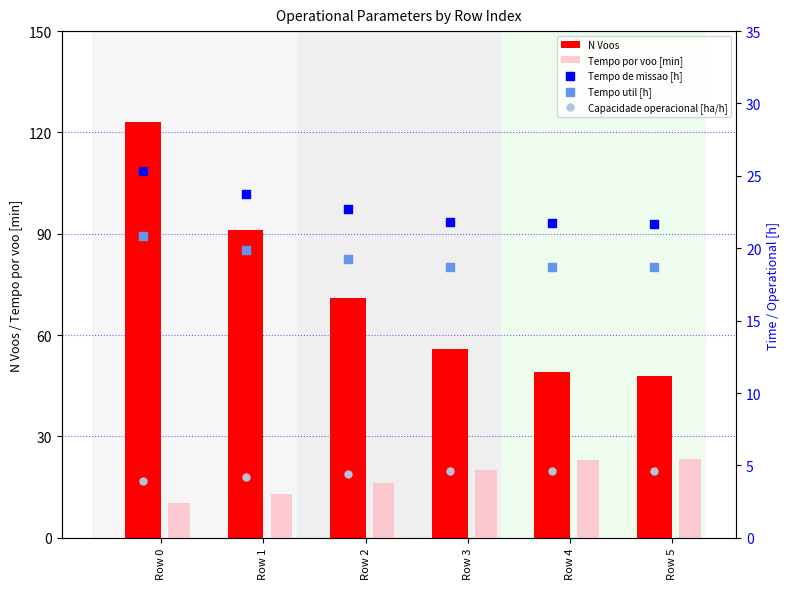

Which series reaches the minimum Y coordinate?

Capacidade operacional [ha/h]